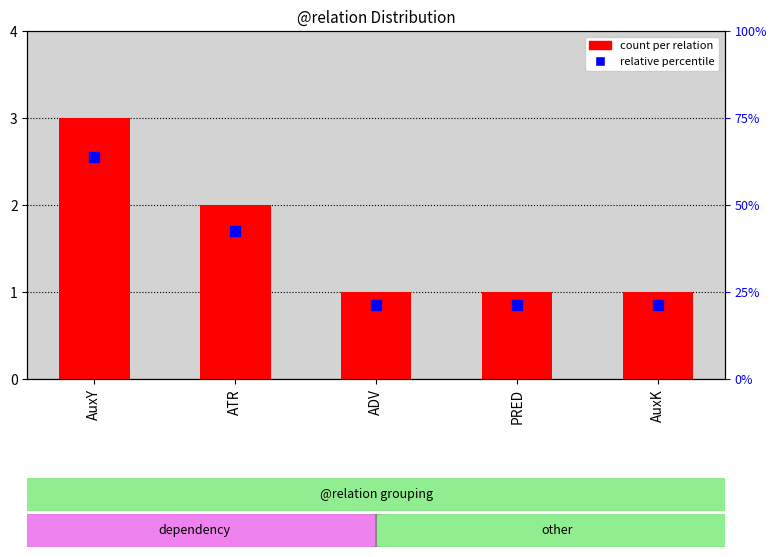

What is the ratio of the value at ADV to the value at PRED?

1.0